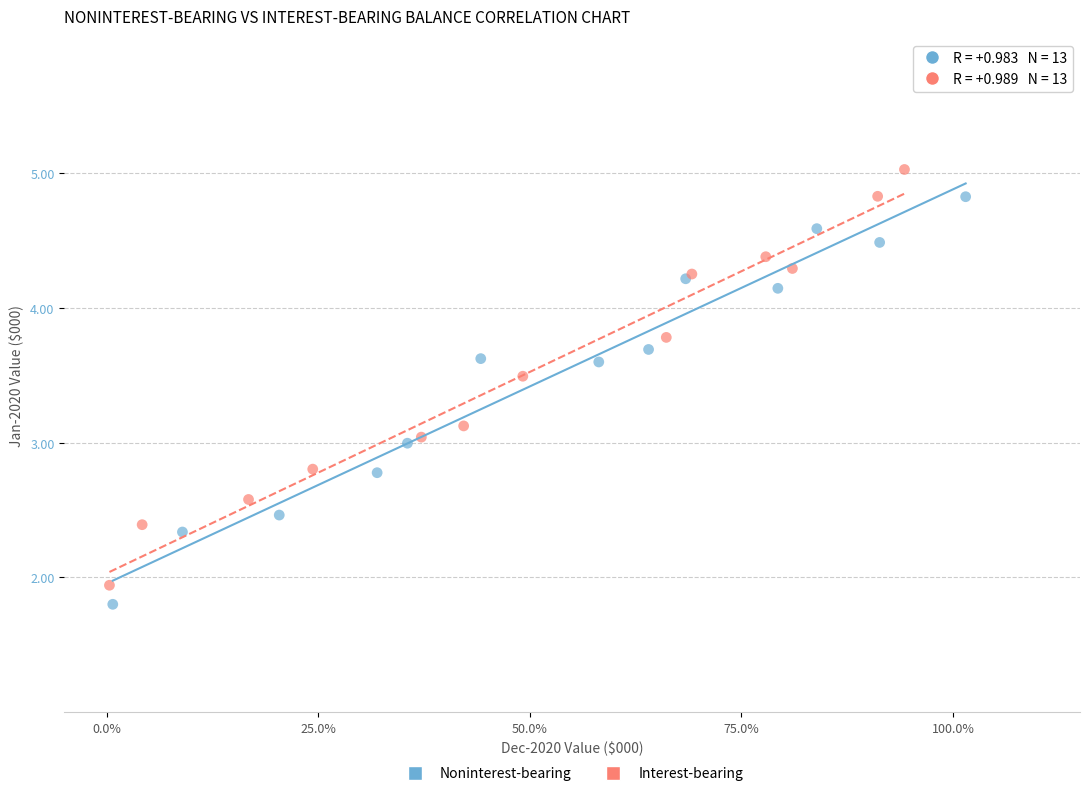

Which series has the widest spread of Y values?

Interest-bearing